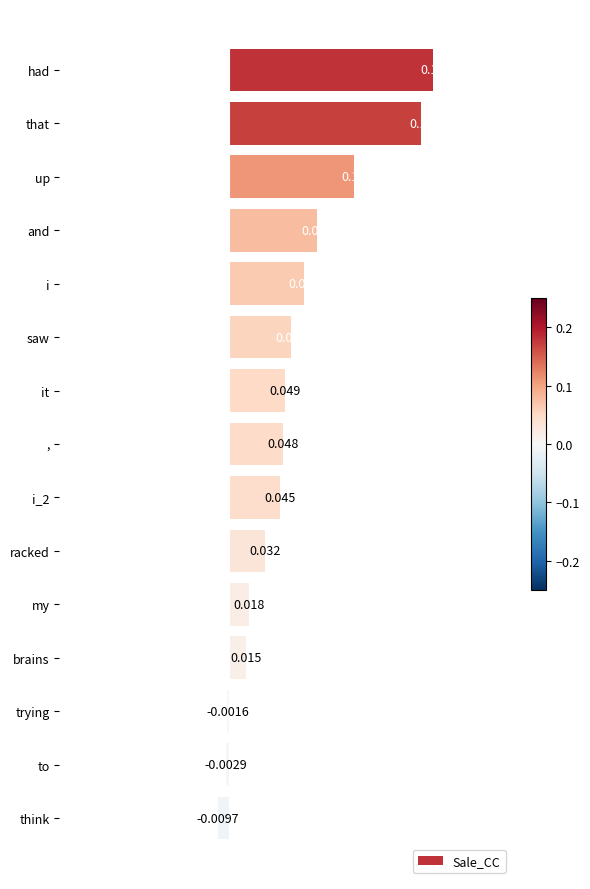

What is the label of the 10th bar from the bottom?

saw